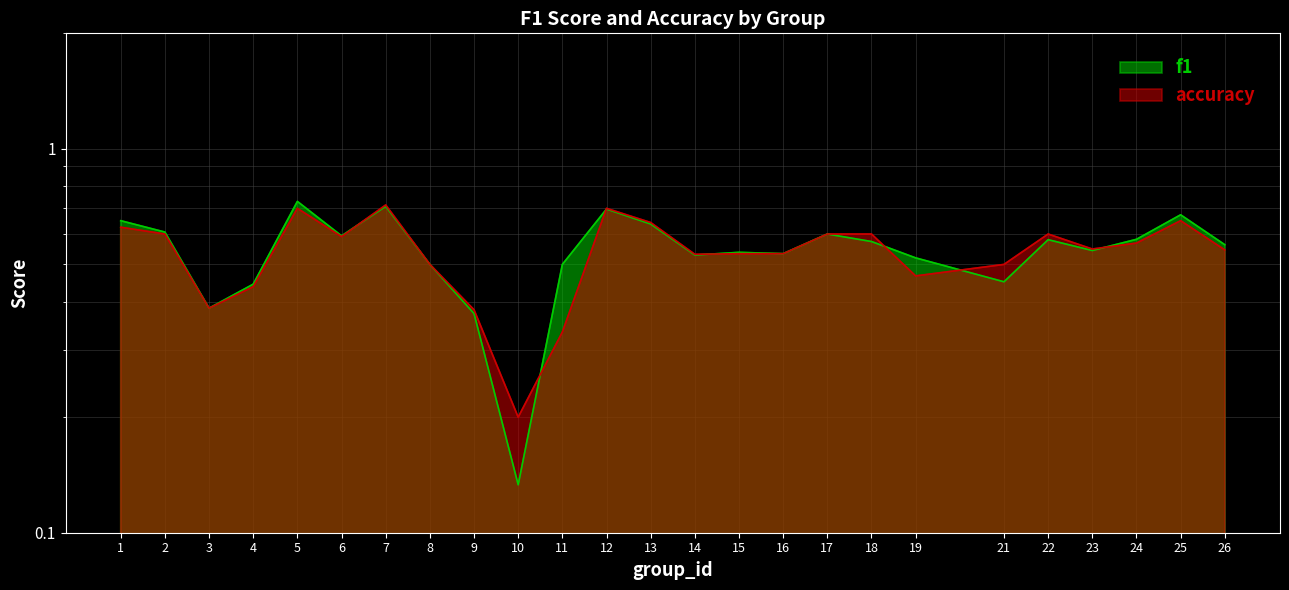

List the labels in order of f1 value, smallest first.

10, 9, 3, 4, 21, 8, 11, 19, 14, 16, 15, 23, 26, 18, 22, 24, 6, 17, 2, 13, 1, 25, 12, 7, 5